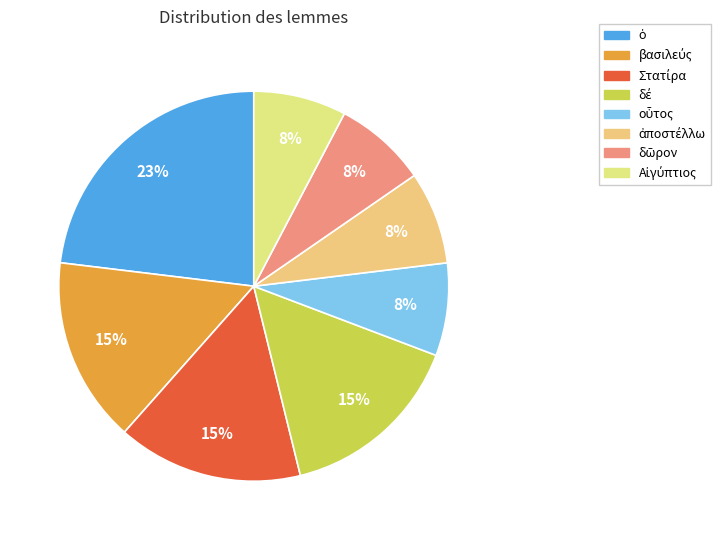

Rank the categories by value from lowest to highest.

οὗτος, ἀποστέλλω, δῶρον, Αἰγύπτιος, βασιλεύς, Στατίρα, δέ, ὁ